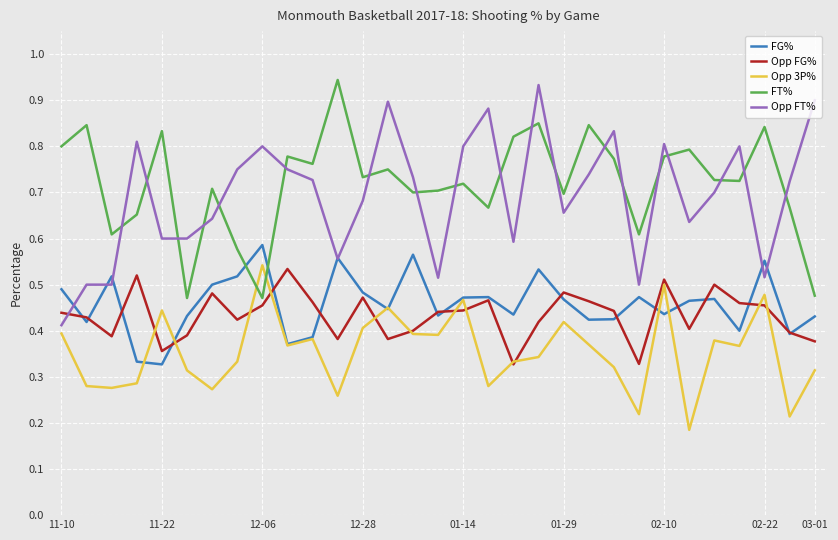

How many lines are shown in the chart?

5